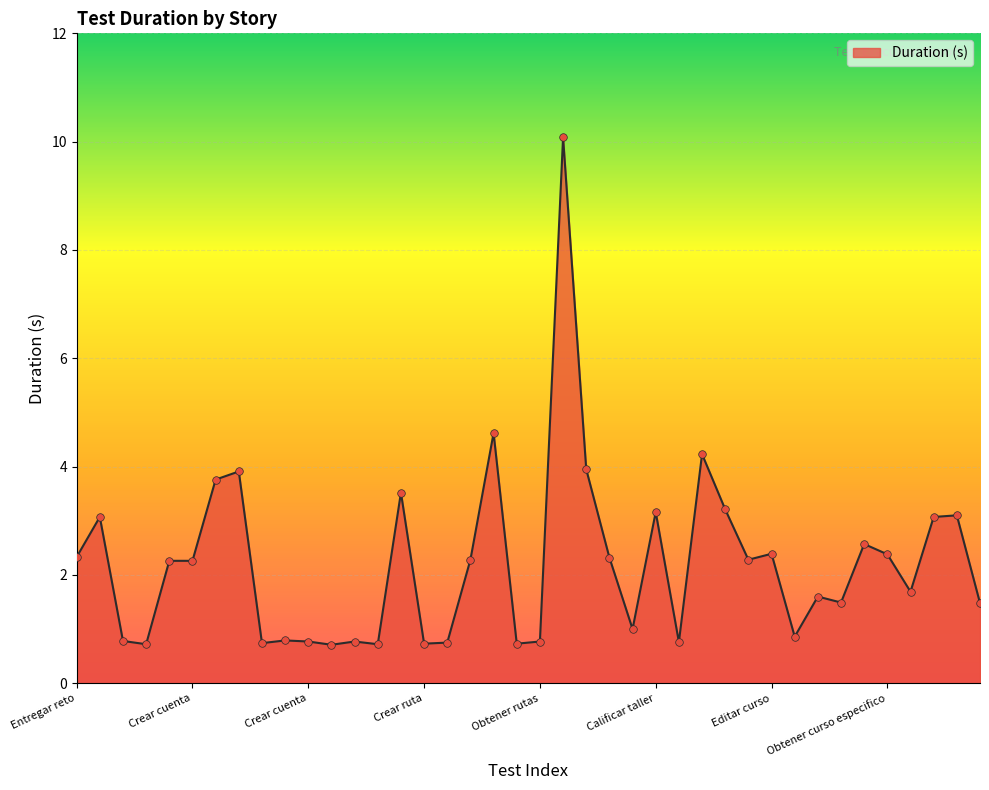

What is the smallest value displayed?

0.7